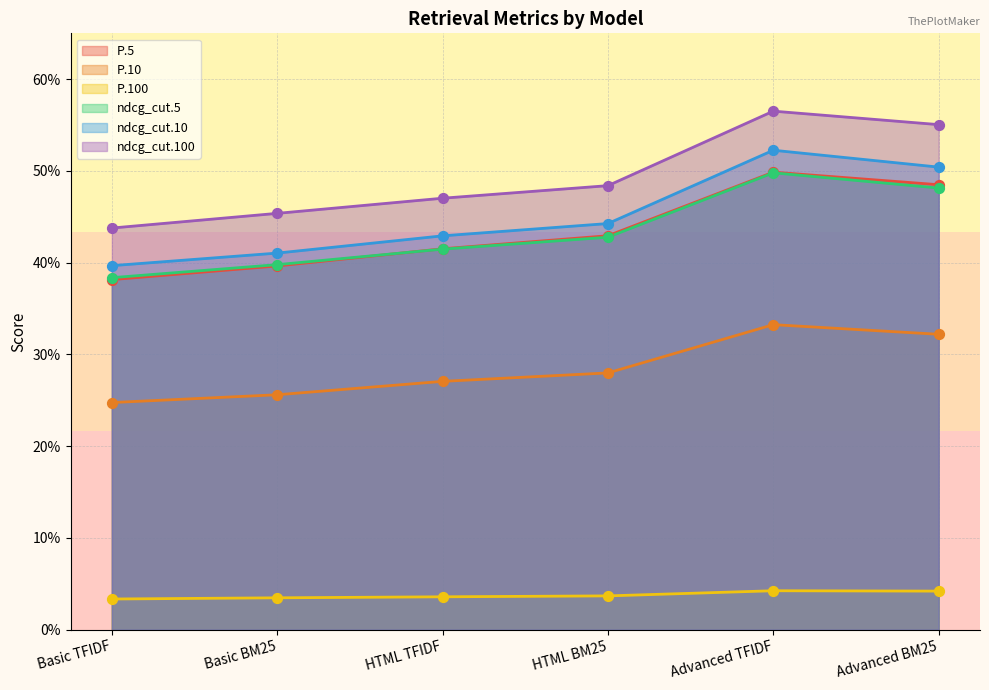

At which category is the sum across all series the highest?

Advanced TFIDF